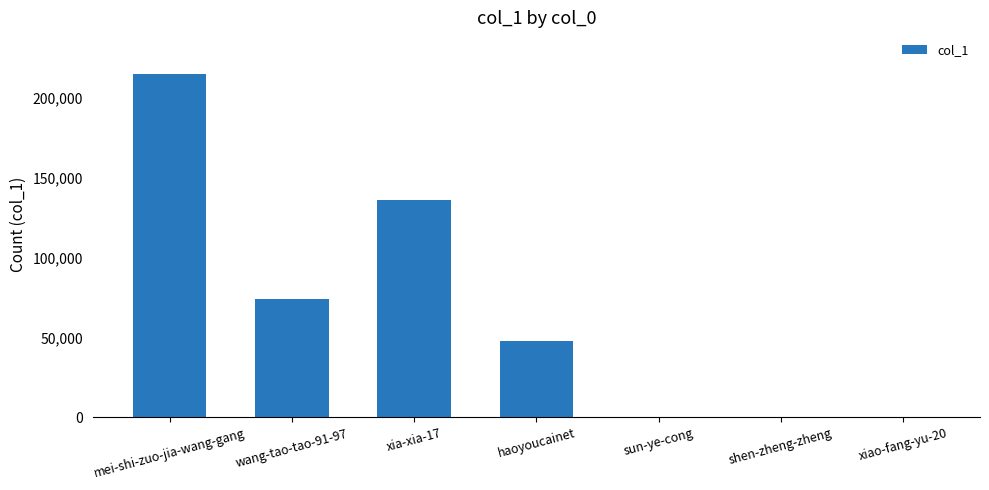

Between haoyoucainet and wang-tao-tao-91-97, which is larger?

wang-tao-tao-91-97